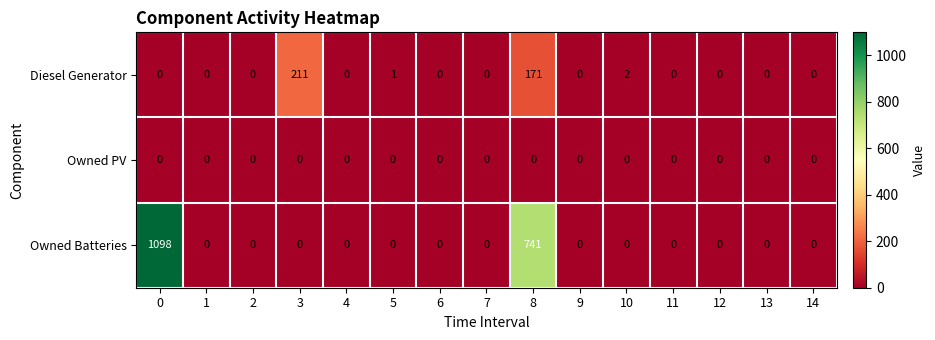

Which series has the largest total across all categories?

Owned Batteries